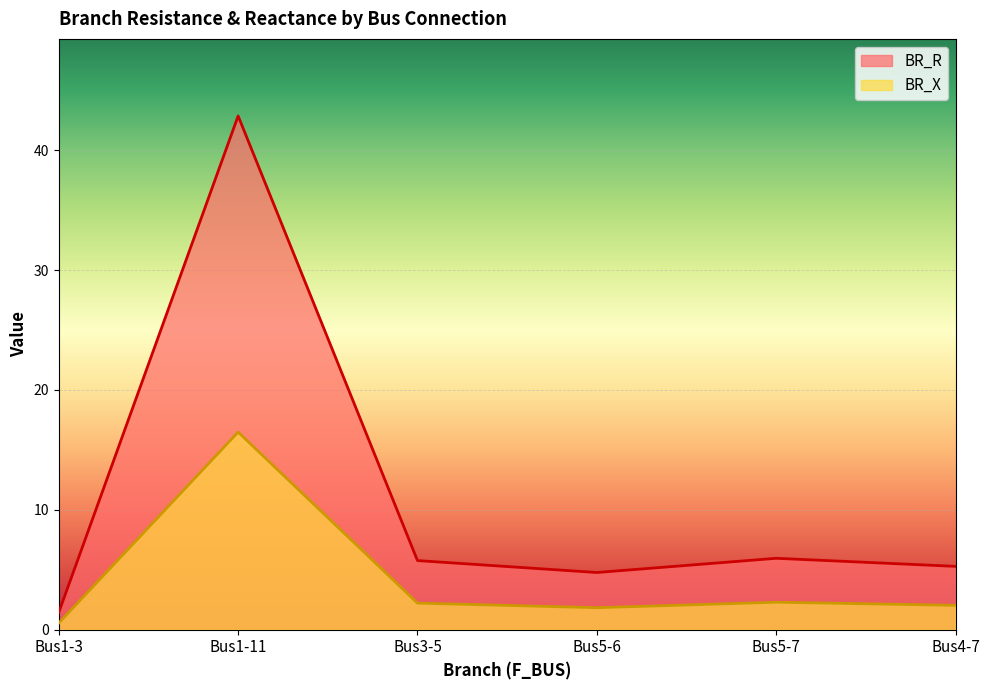

What are all the series names shown in the legend?

BR_R, BR_X